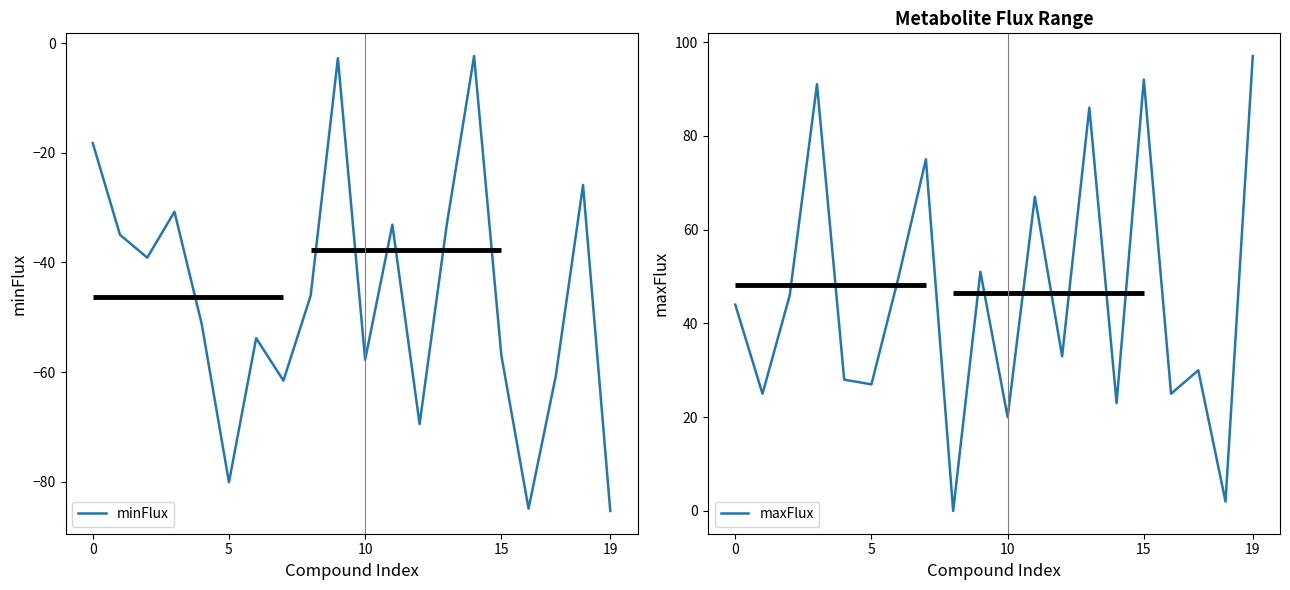

What is the greatest value displayed?

97.0